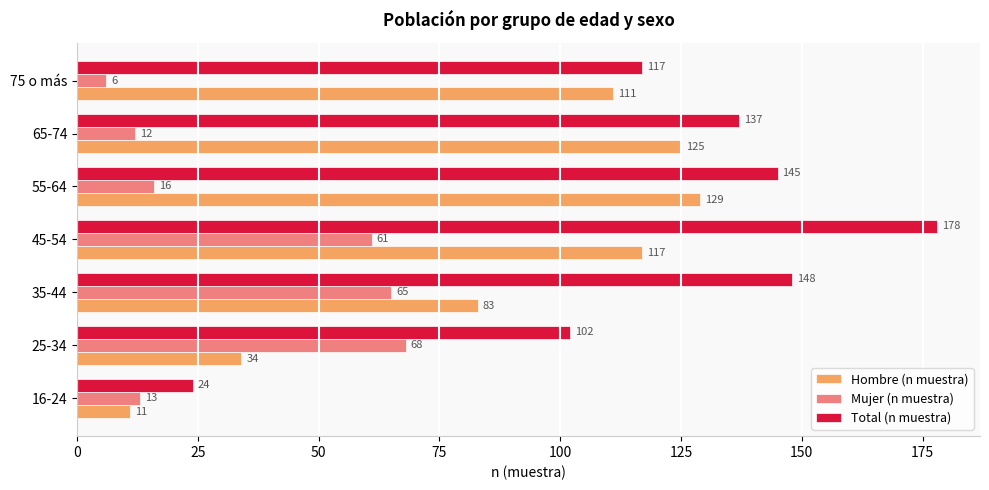

Rank the series by their maximum value, from lowest to highest.

Mujer (n muestra), Hombre (n muestra), Total (n muestra)